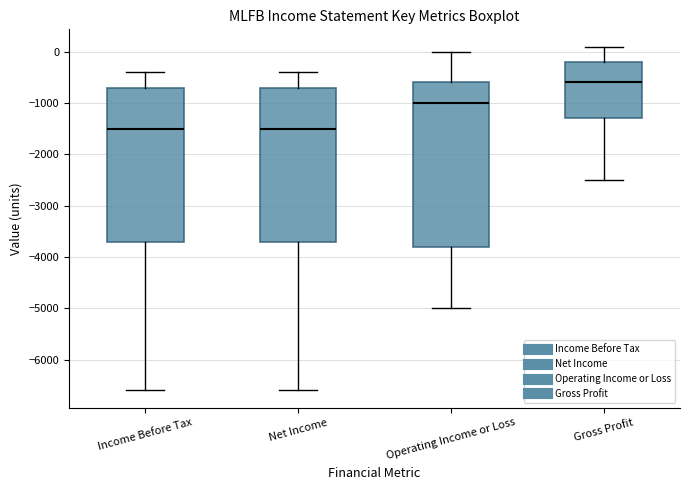

Reading left to right, transcribe this box plot: for each box, give where its median line is, the range the box spans, and where its two whiskers end, as read against the y-axis. The values are not printed on the chart, so give them approximately, as read against the axis.

Income Before Tax: median -1500, box -3700 to -700, whiskers -6600 to -400
Net Income: median -1500, box -3700 to -700, whiskers -6600 to -400
Operating Income or Loss: median -1000, box -3800 to -600, whiskers -5000 to 0
Gross Profit: median -600, box -1300 to -200, whiskers -2500 to 100